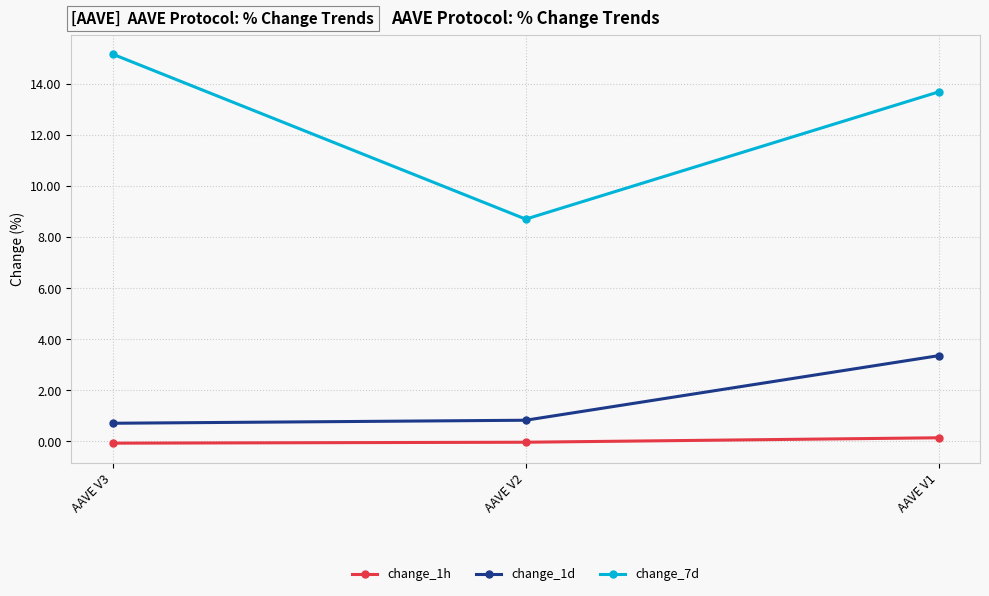

Where is change_7d nearest to the value 11?

AAVE V2